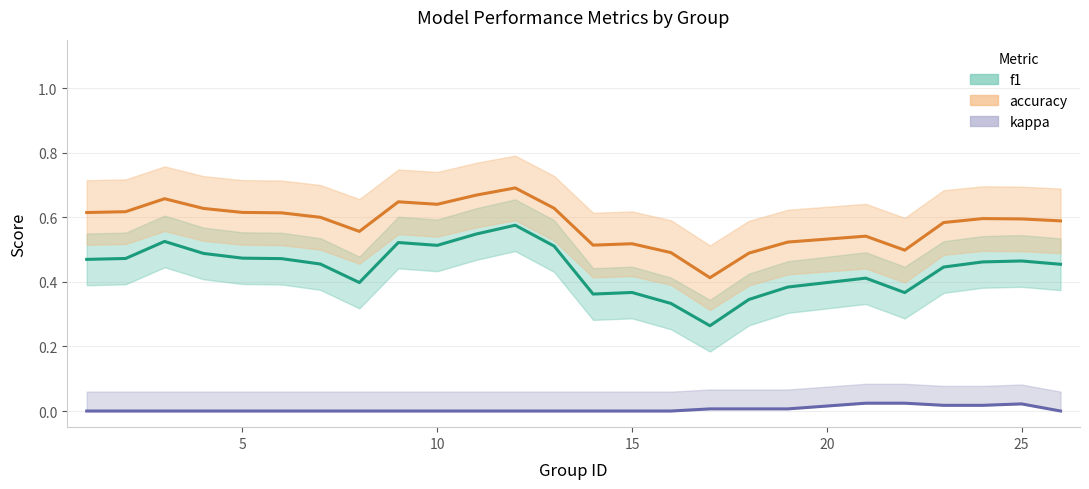

True or false: f1 and kappa intersect in this chart.

False